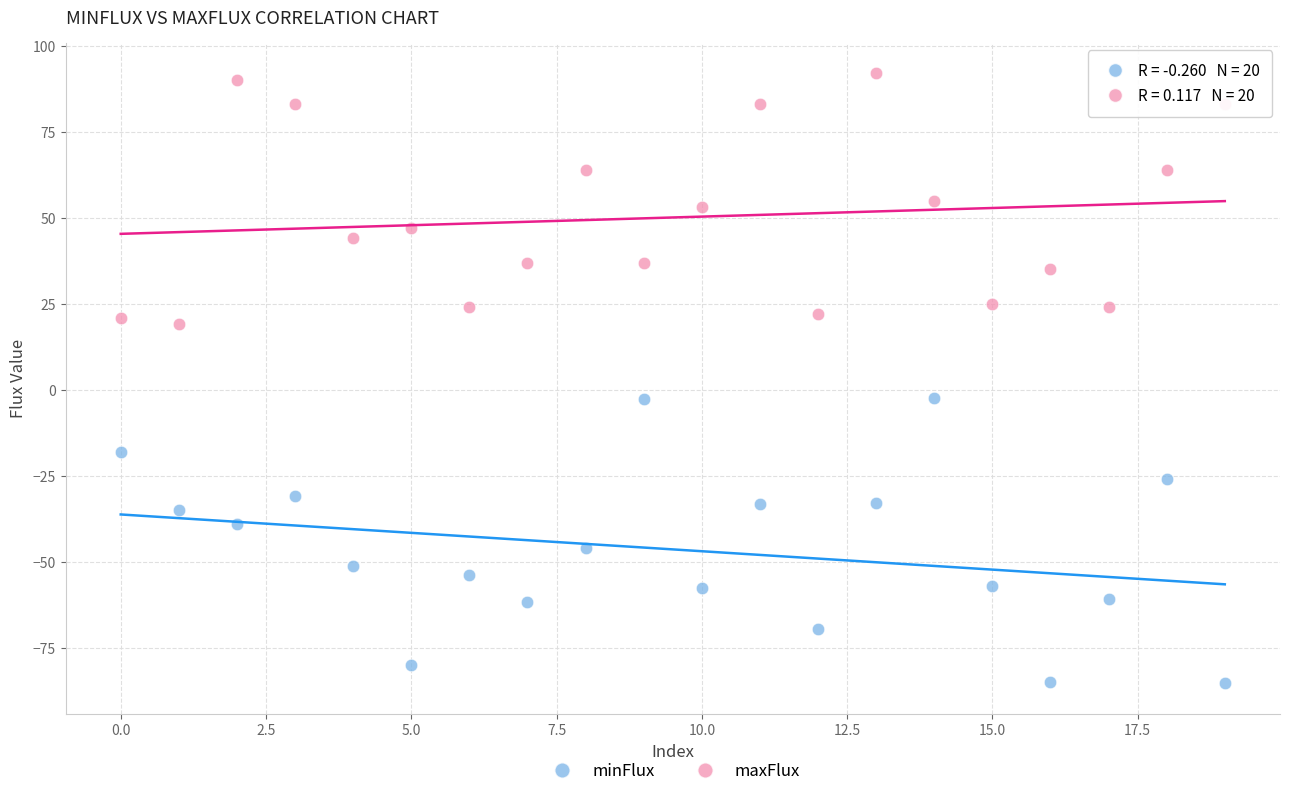

Across all data points, what is the range of Y values (max minus min)?

177.3